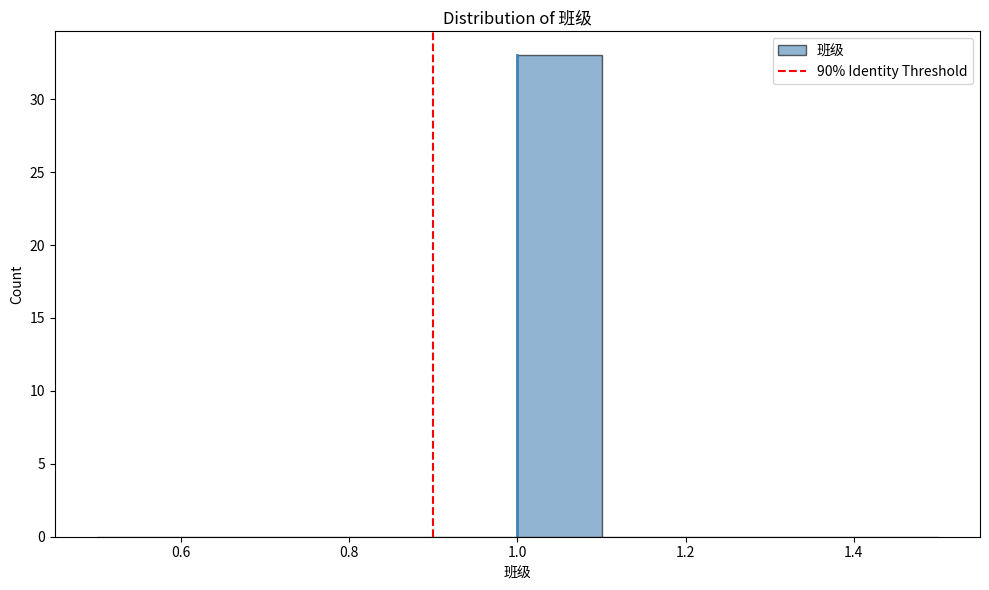

Reading left to right, transcribe this chart: for each bar, give the range it covers on the x-axis and its height. The values are not printed on the chart, so give them approximately, as read against the axis.

0.5 to 0.6: 0
0.6 to 0.7: 0
0.7 to 0.8: 0
0.8 to 0.9: 0
0.9 to 1.0: 0
1.0 to 1.1: 33
1.1 to 1.2: 0
1.2 to 1.3: 0
1.3 to 1.4: 0
1.4 to 1.5: 0